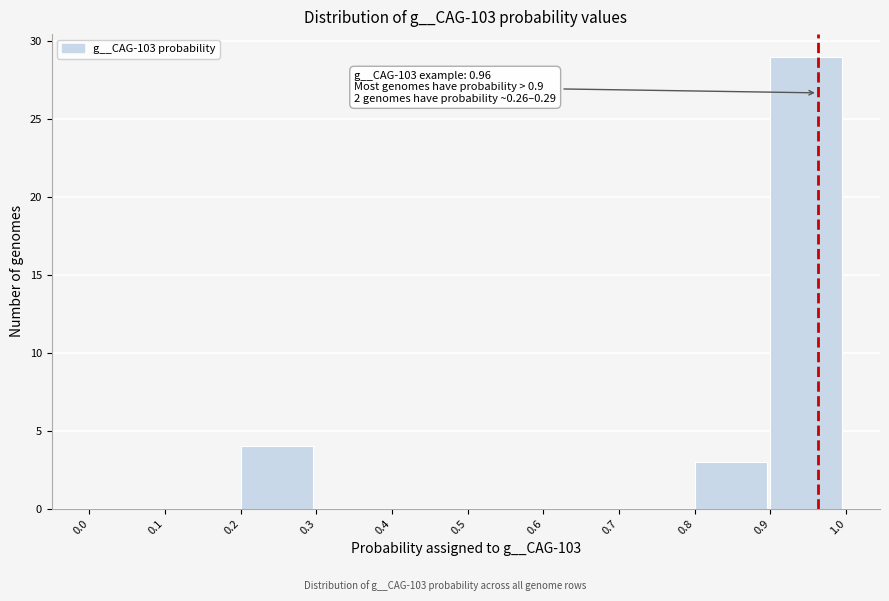

Which range on the x-axis has the tallest bar?

0.9 to 1.0